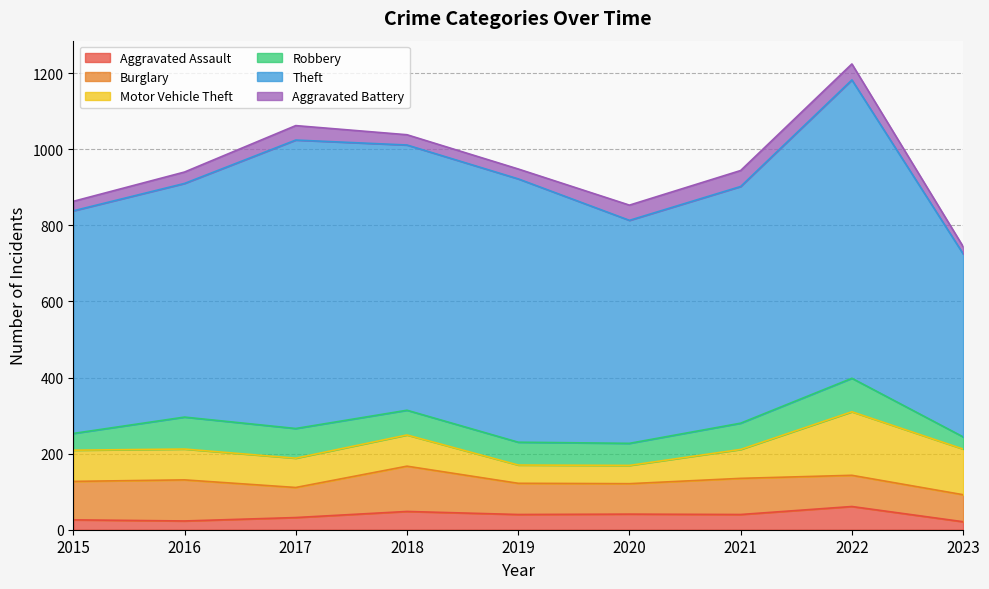

The Theft series shows 692 at 2019. True or false?

True